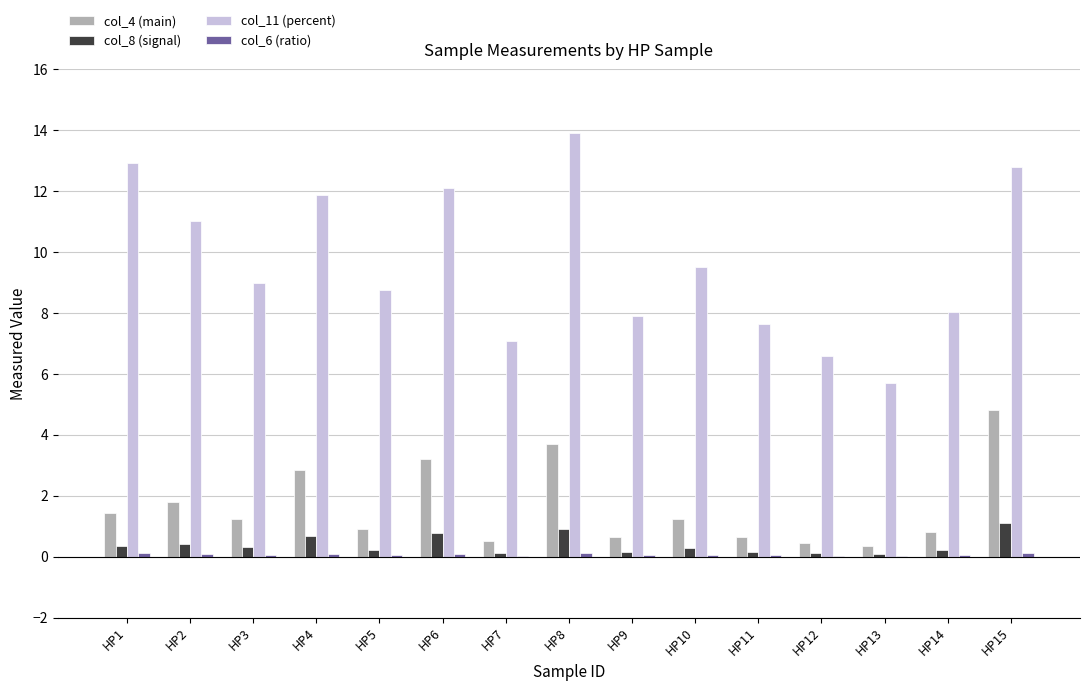

True or false: col_4 (main) has a value of 4.8 at HP15.

True